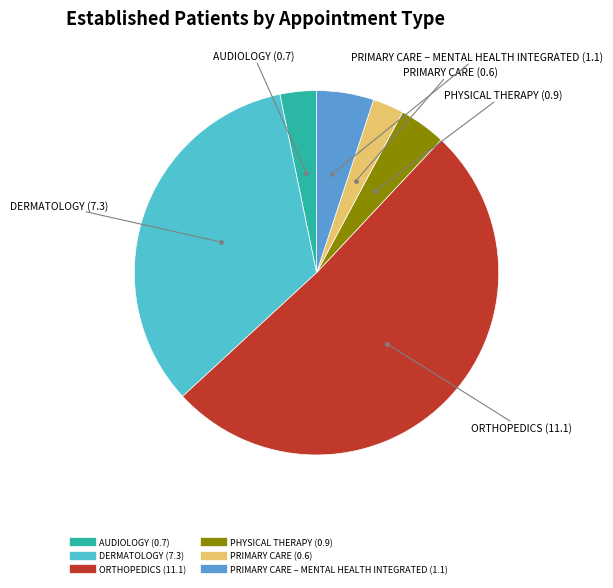

Is there a majority slice in this chart?

Yes